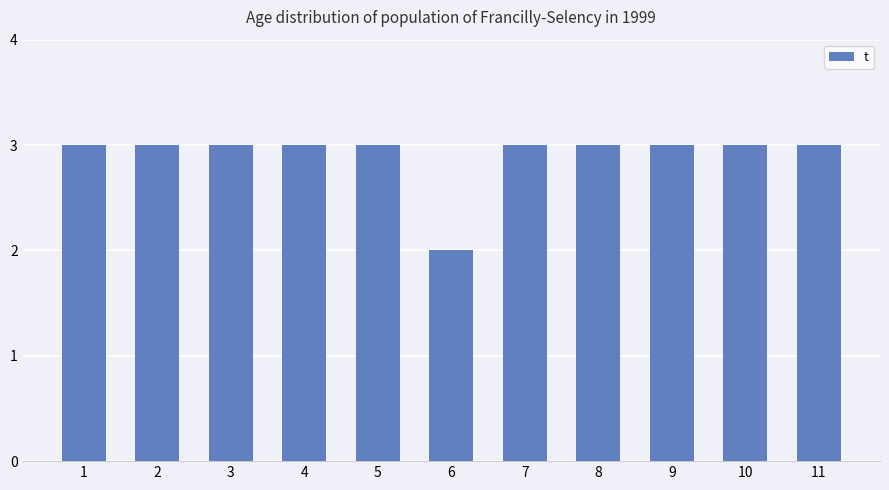

What is the sum of the values at 11 and 5?

6